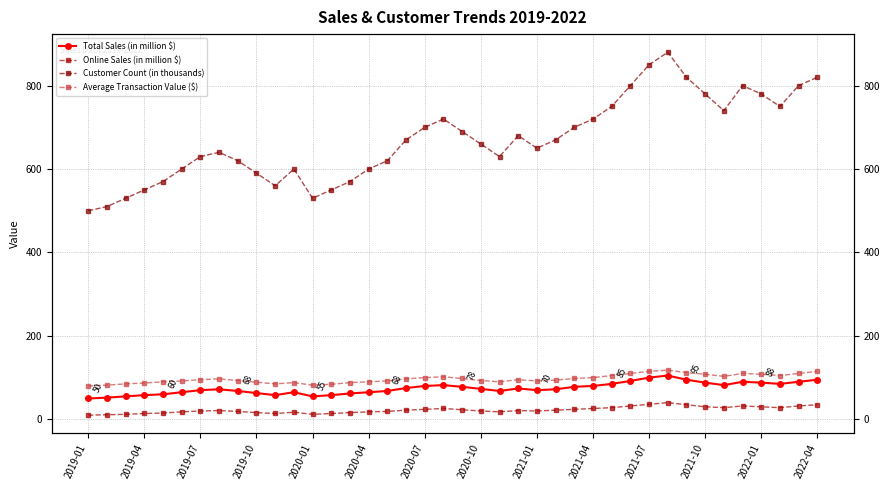

How many data points in Average Transaction Value ($) are above 95?

19